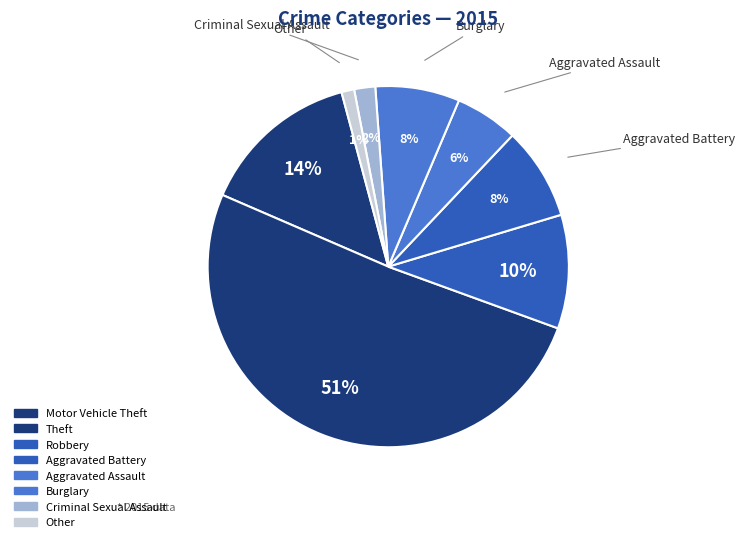

Rank the categories by value from highest to lowest.

Theft, Motor Vehicle Theft, Robbery, Aggravated Battery, Burglary, Aggravated Assault, Criminal Sexual Assault, Other